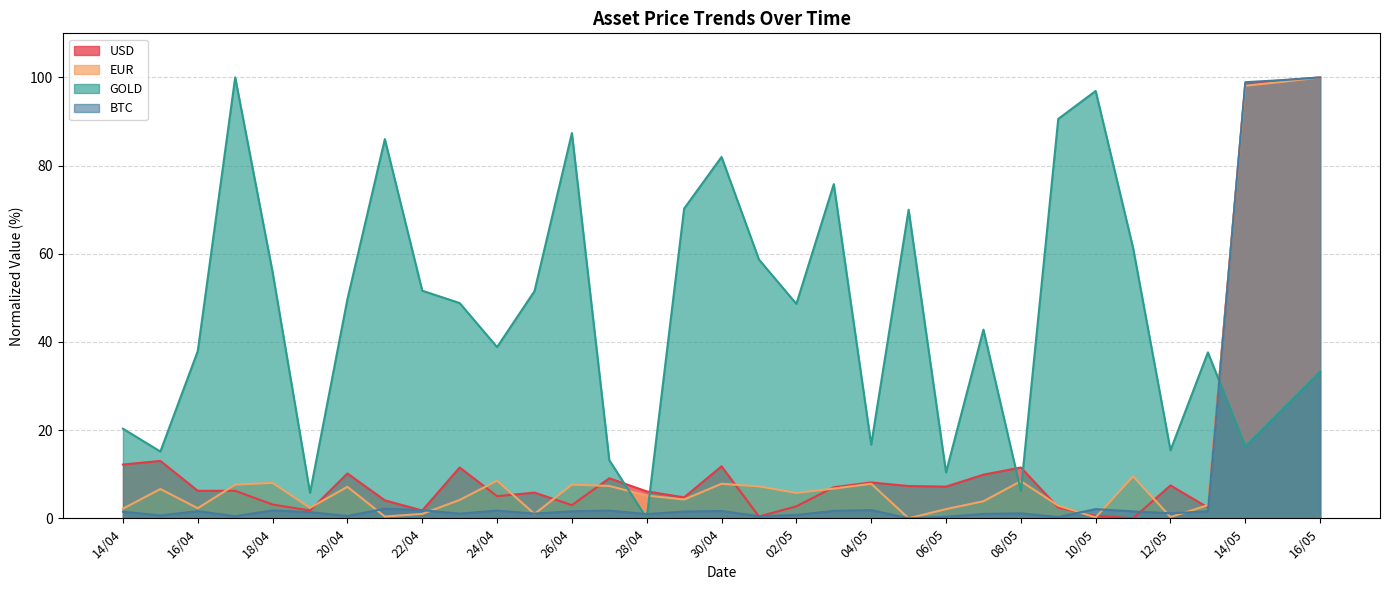

At which category does BTC reach its first local valley?

15/04